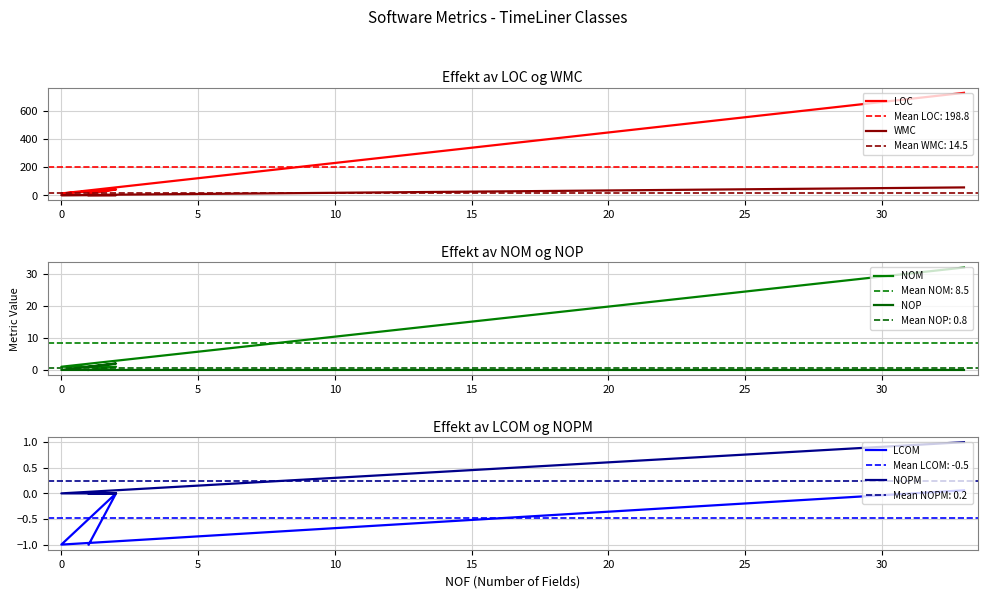

The NOP series shows 1.3 at 10. True or false?

False